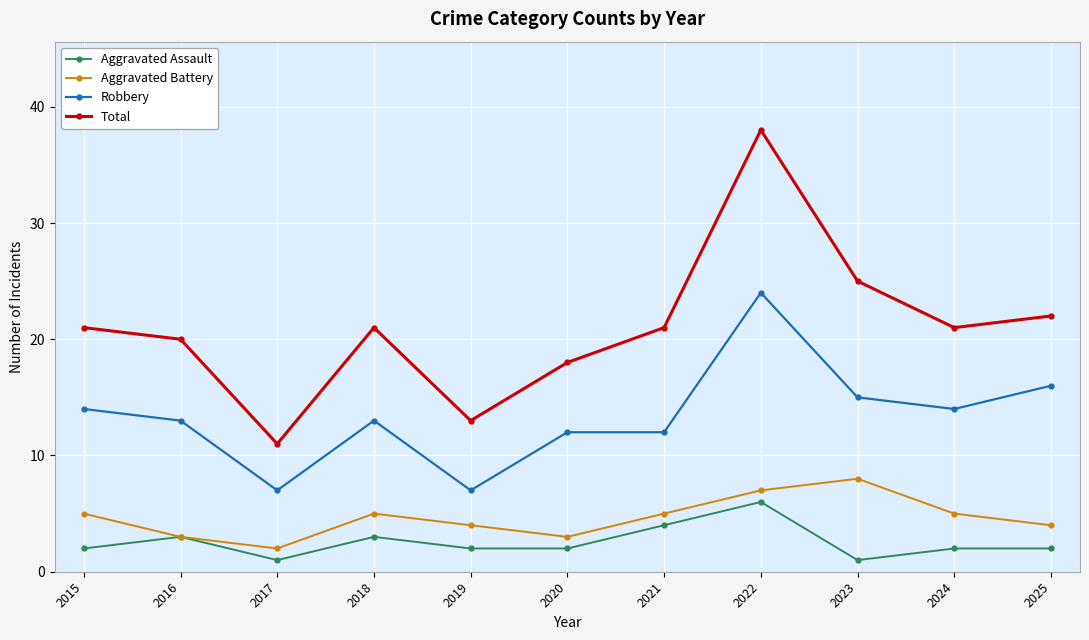

What is the approximate value of Total at 2022, to the nearest 10?

40